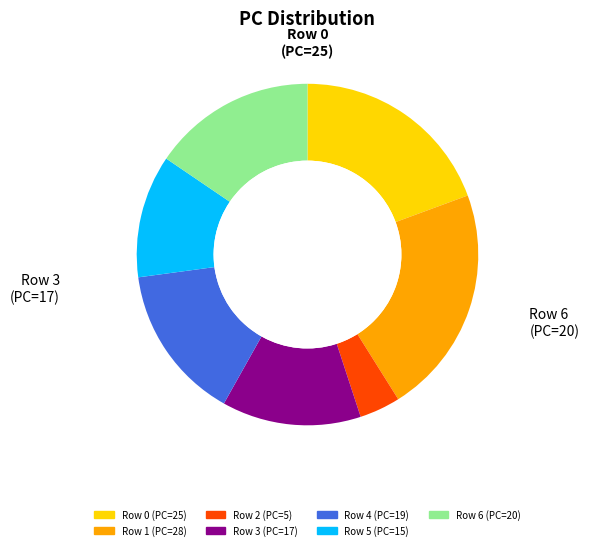

Is there a majority slice in this chart?

No